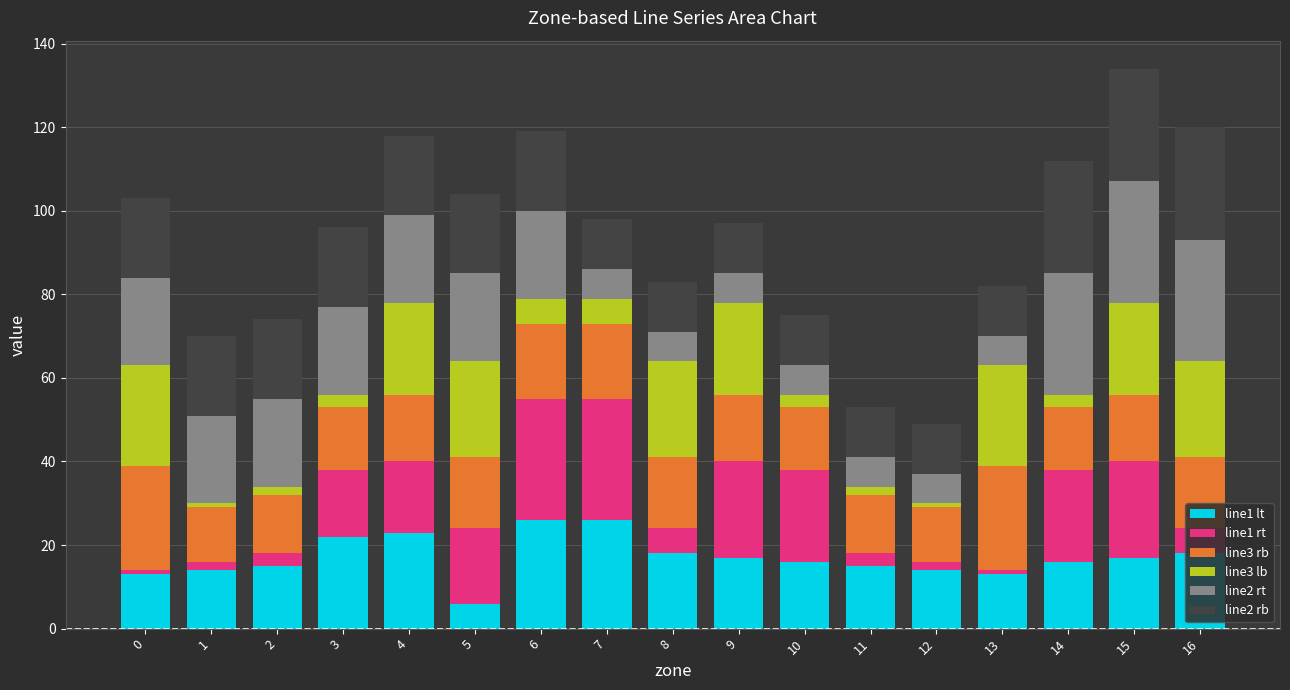

The value of line1 lt at 2 is 15. True or false?

True